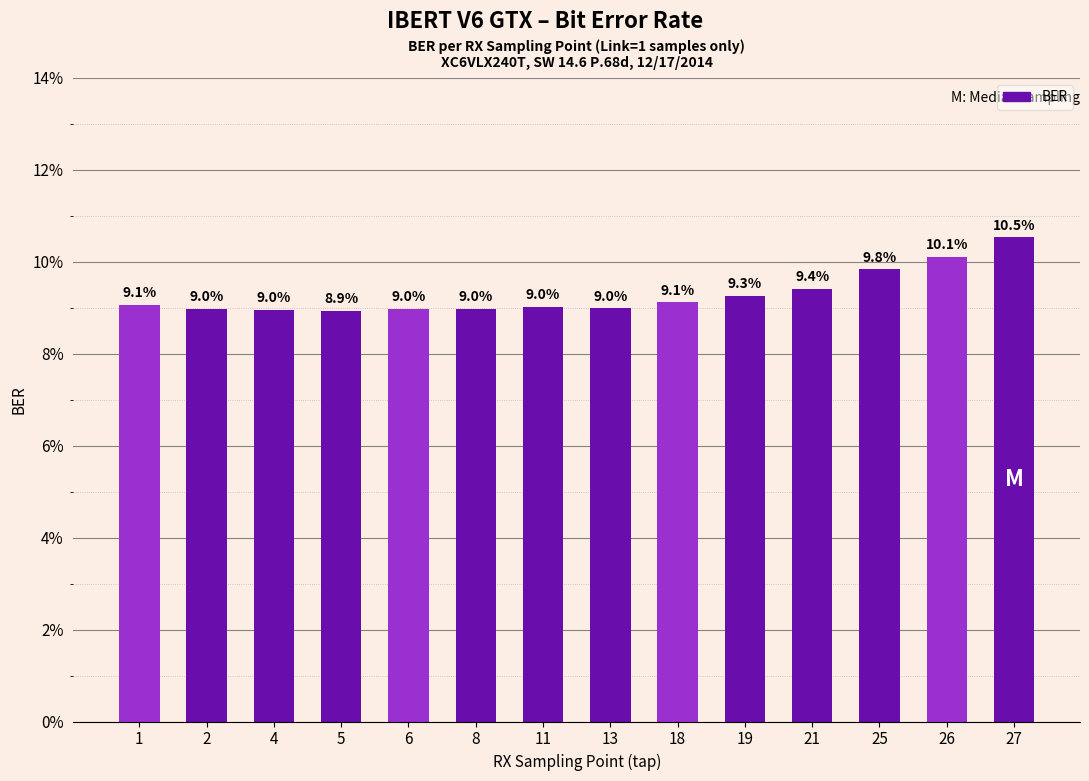

True or false: the data shows 0.2 at 8.

False